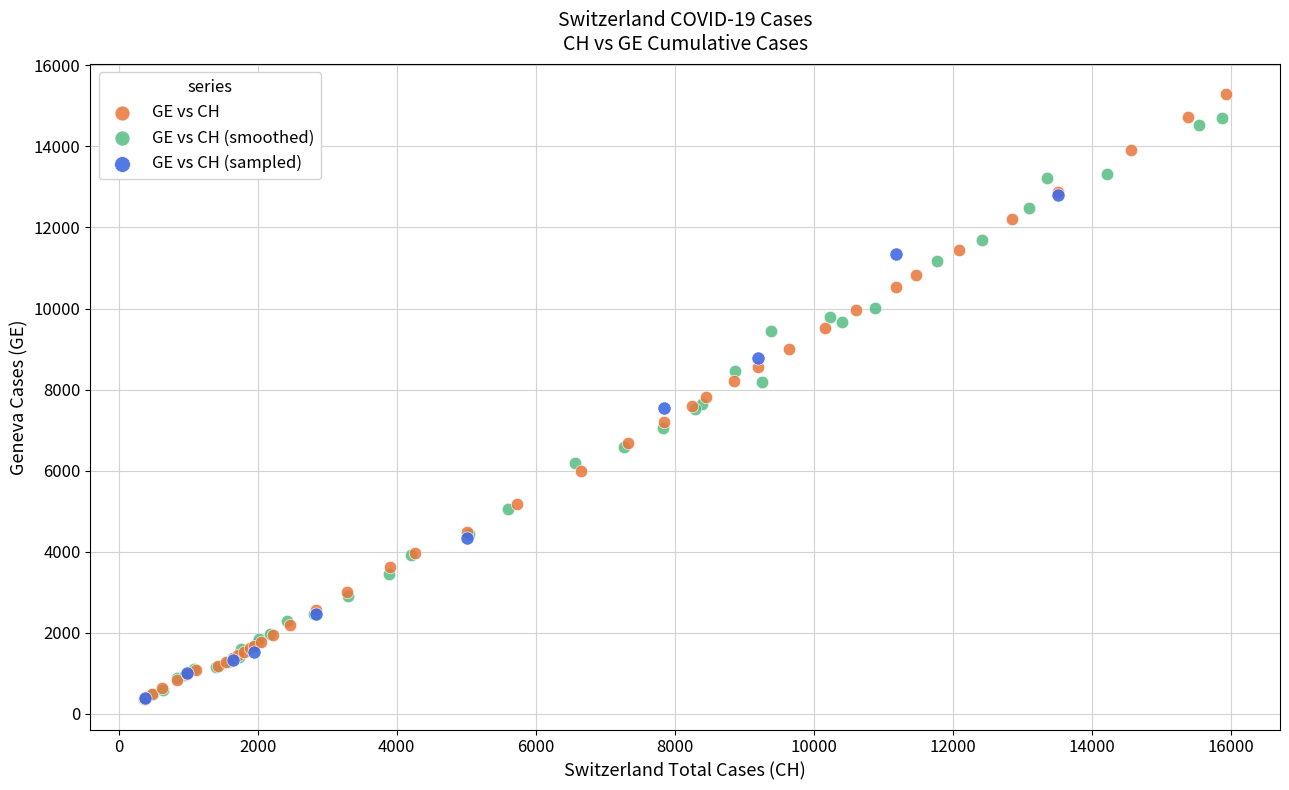

Which series has the largest Y range (max minus min)?

GE vs CH